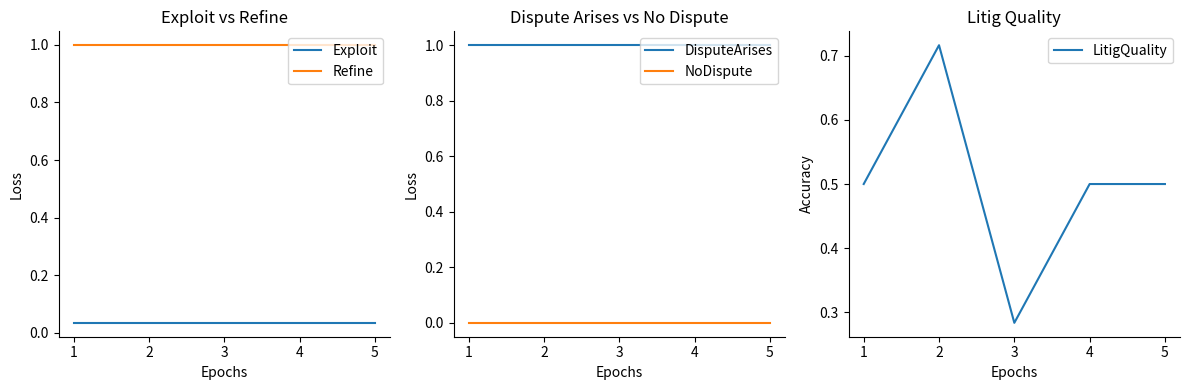

The value of Refine at 2 is 1.0. True or false?

True